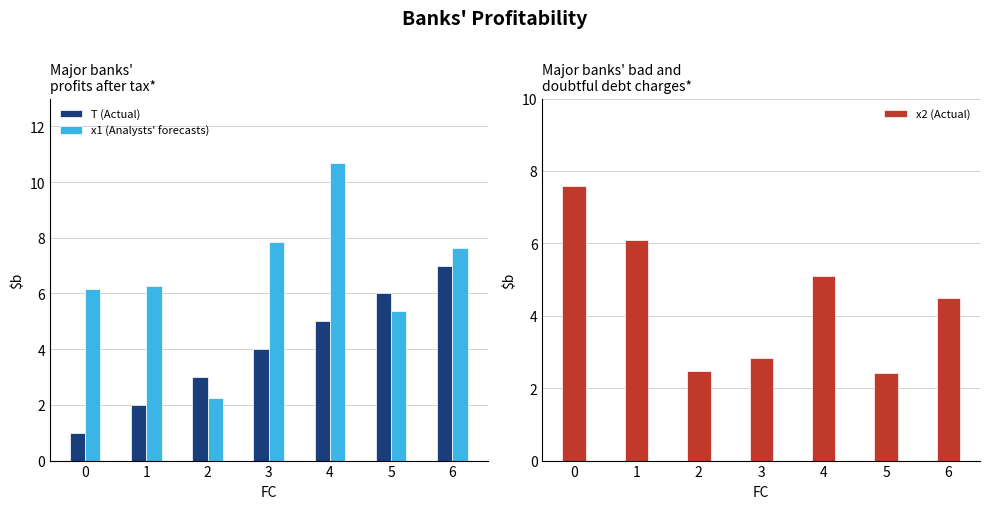

The T (Actual) series shows 7.0 at 6. True or false?

True